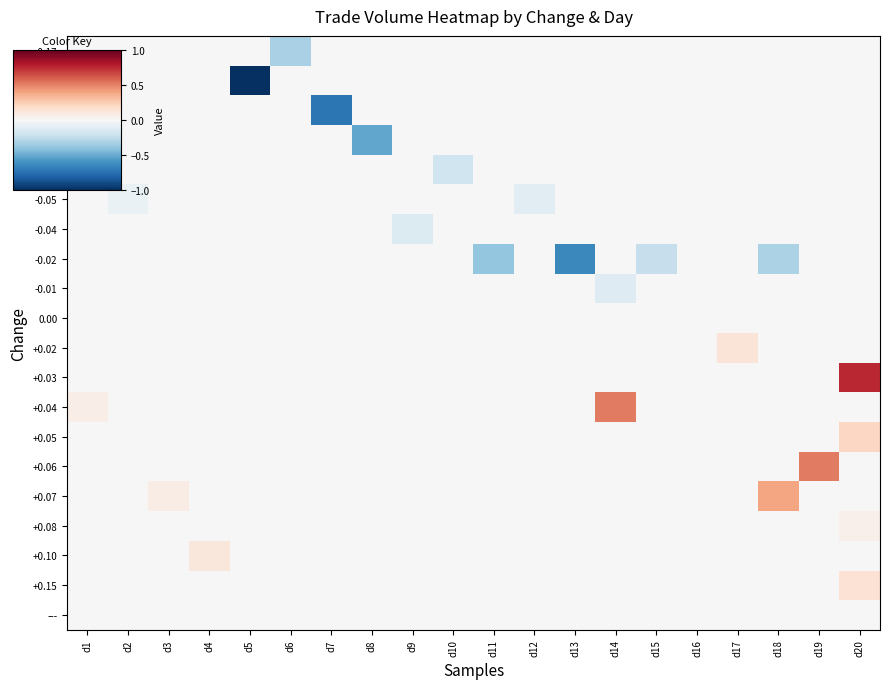

Which series changed the most between d8 and d14?

+0.04